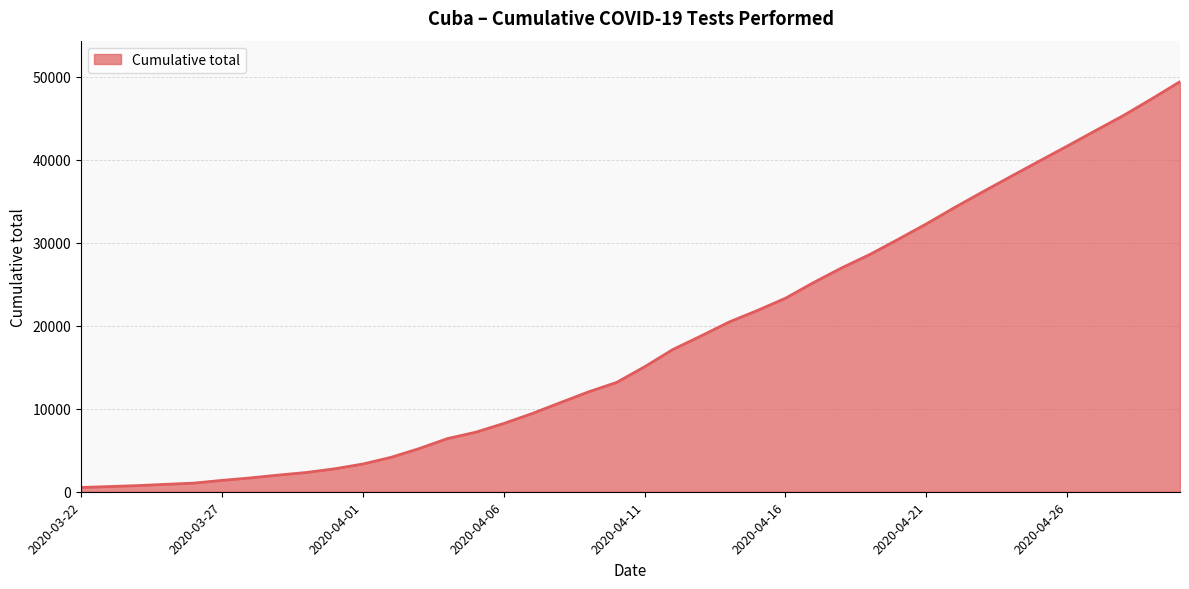

What is the maximum value shown in the chart?

49409